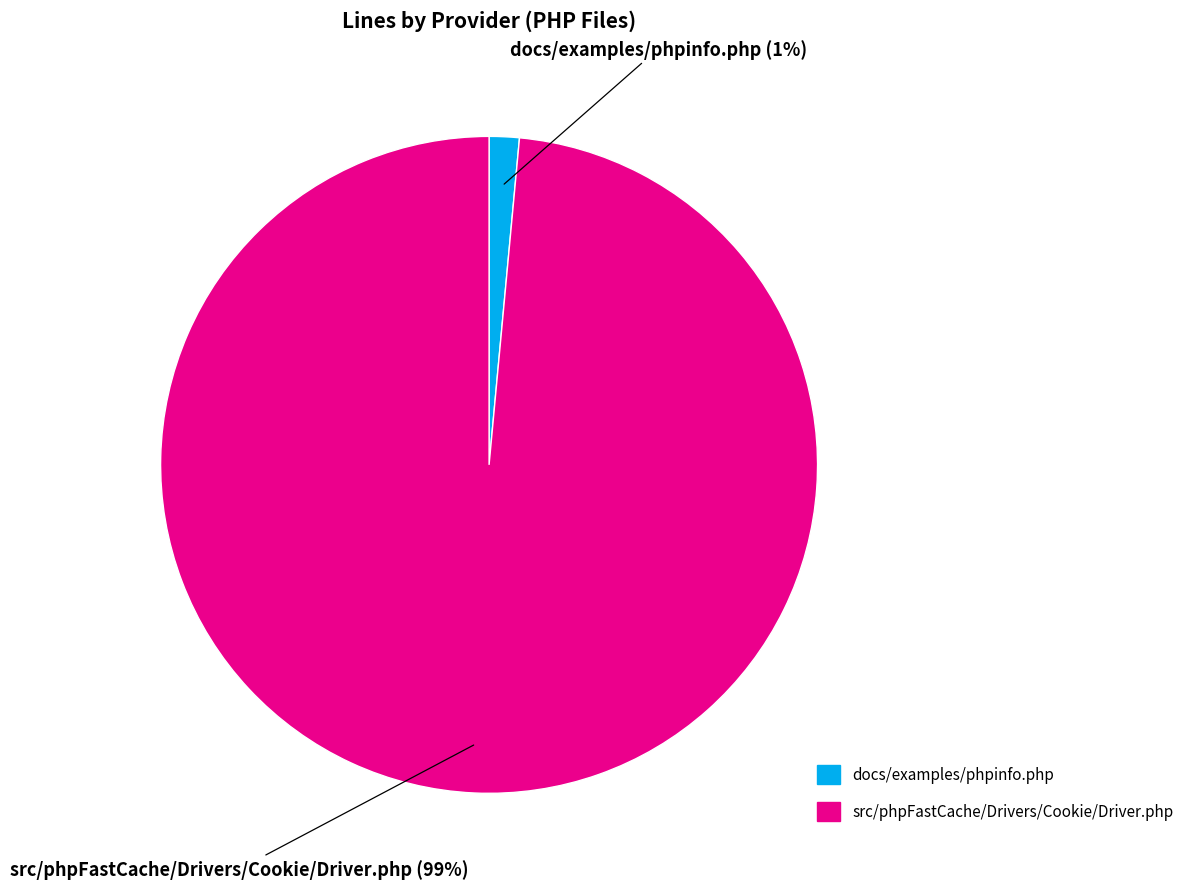

What is the largest slice in the pie chart?

src/phpFastCache/Drivers/Cookie/Driver.php